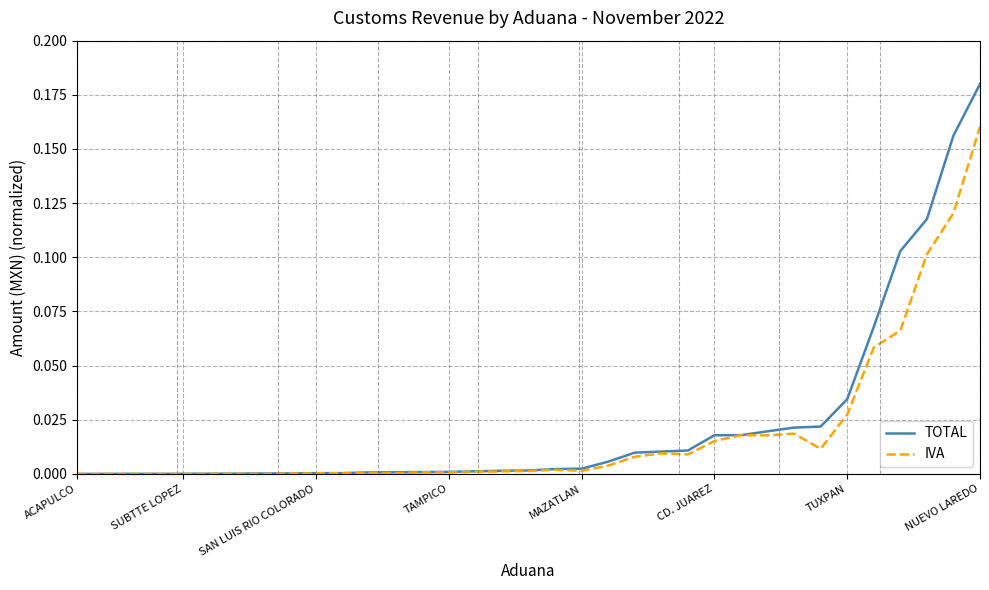

Which series has the largest range (max minus min)?

TOTAL